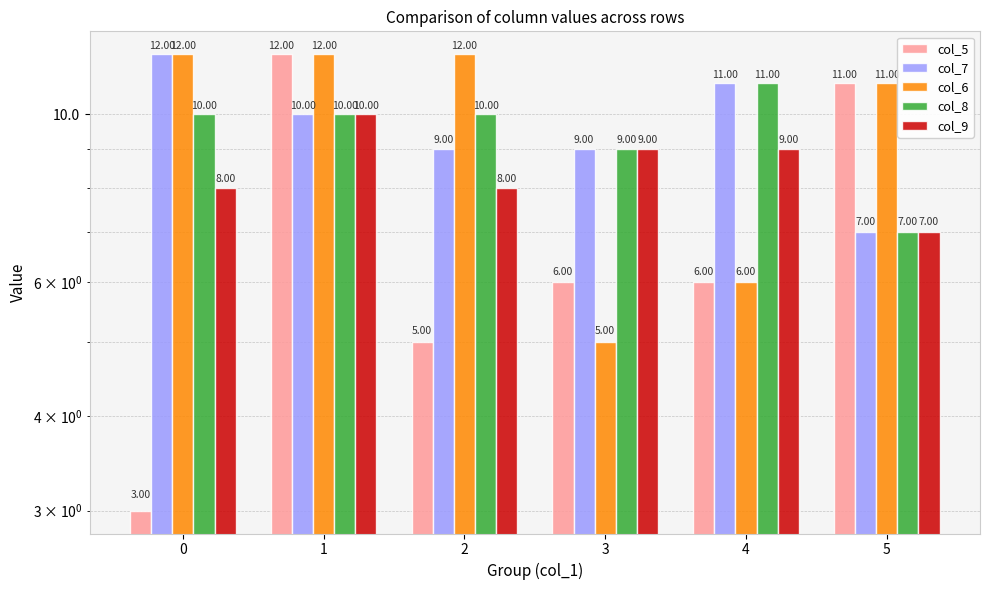

Which category has the lowest value in the col_8 series?

5